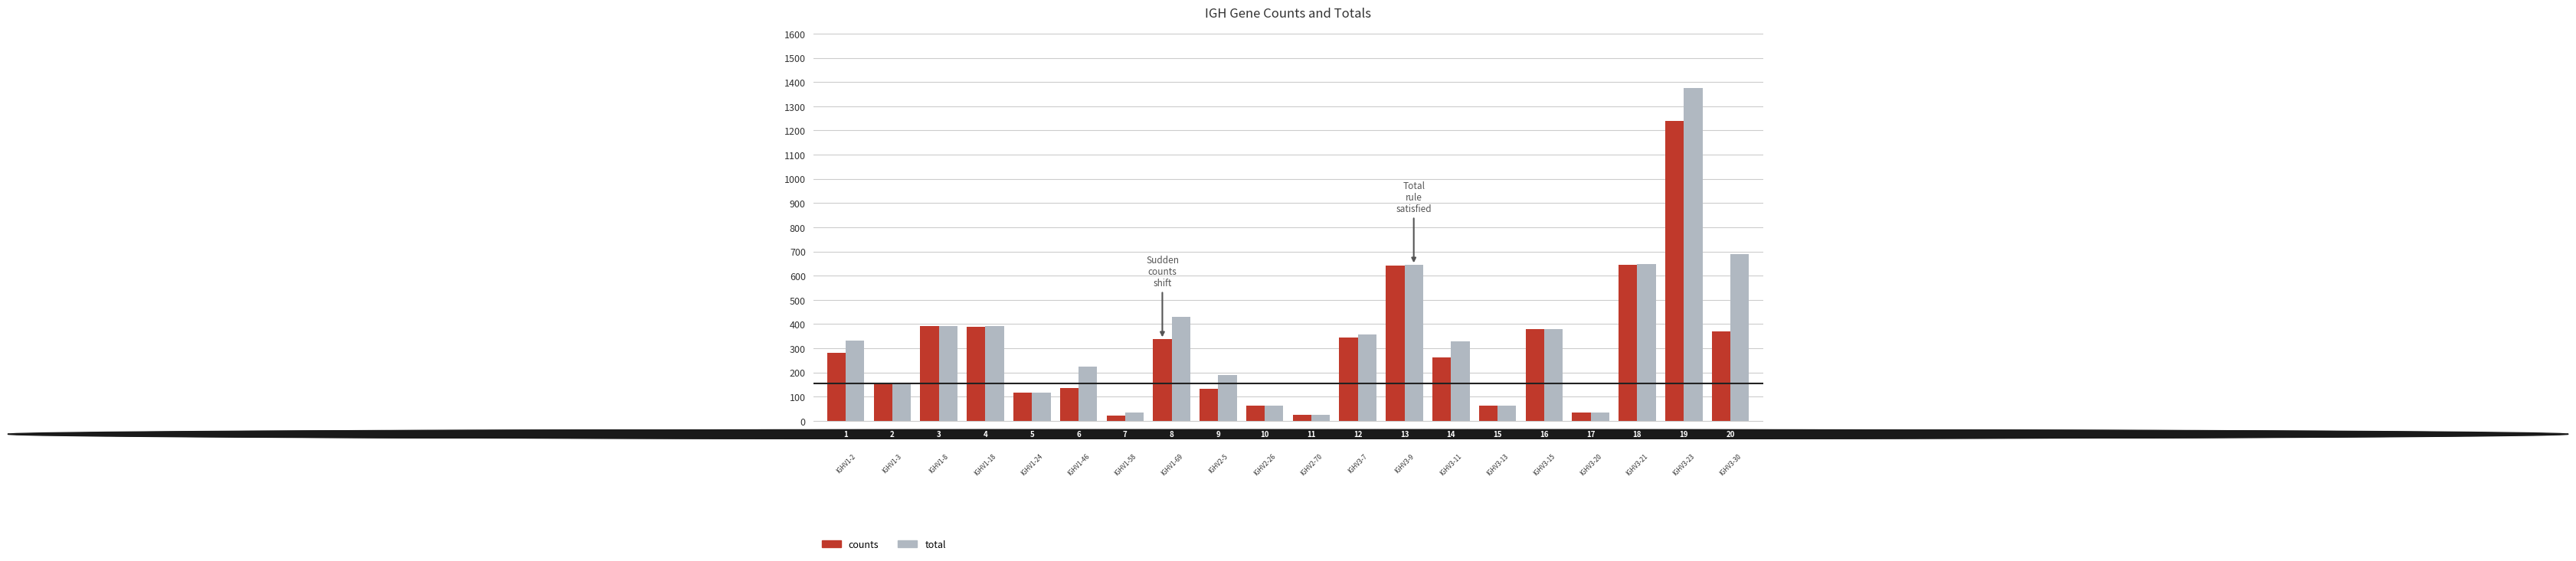

List the series in order of their overall mean, highest first.

total, counts